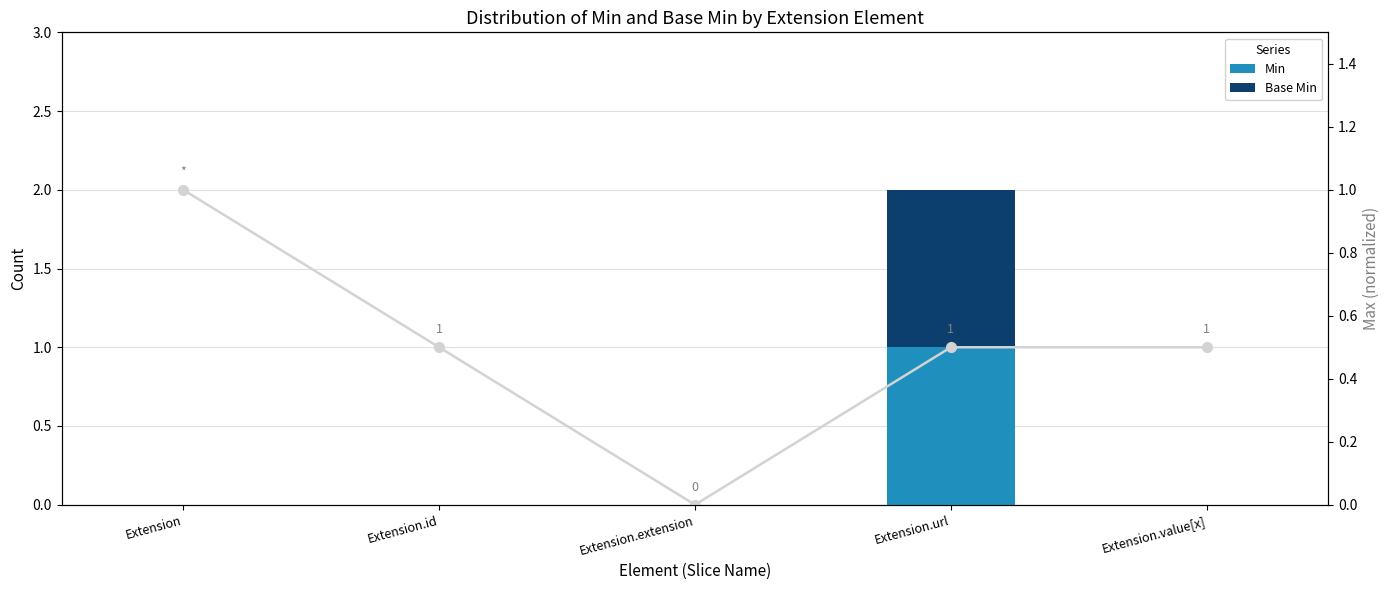

What is the highest value of the Base Min series?

1